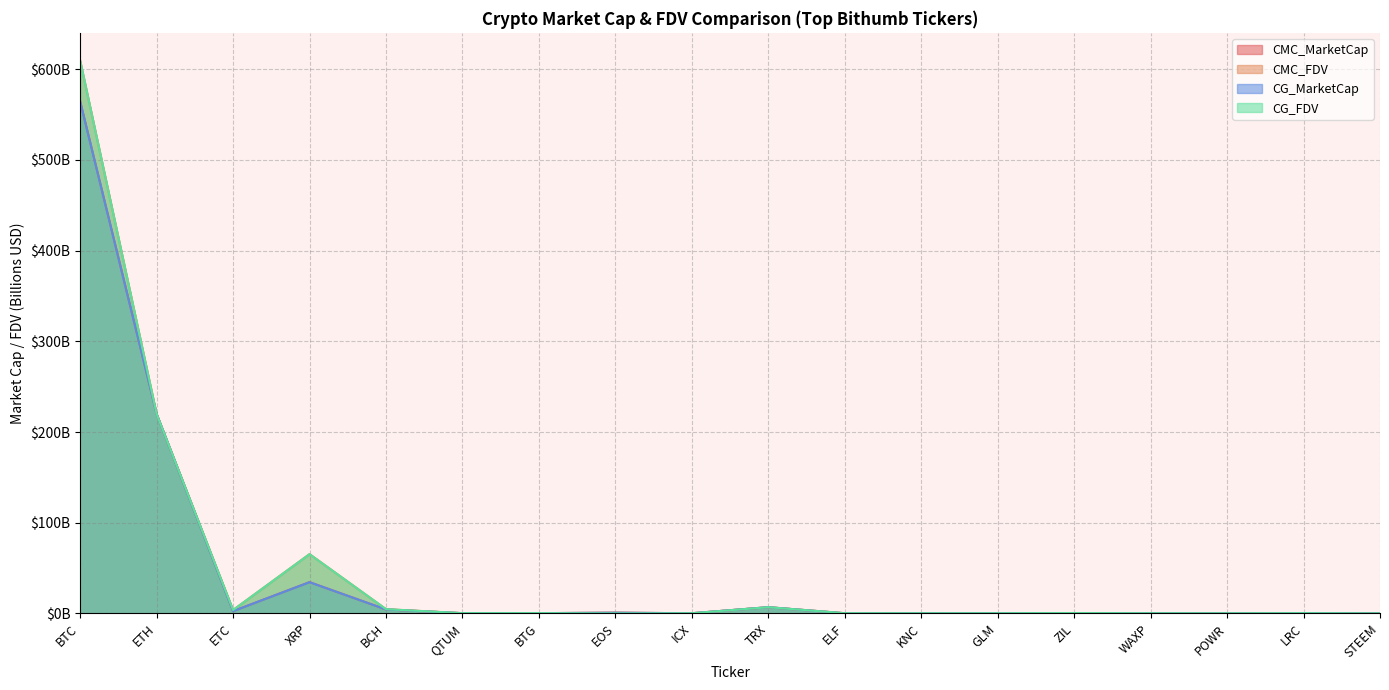

Where is CG_FDV nearest to the value 304?

ETH